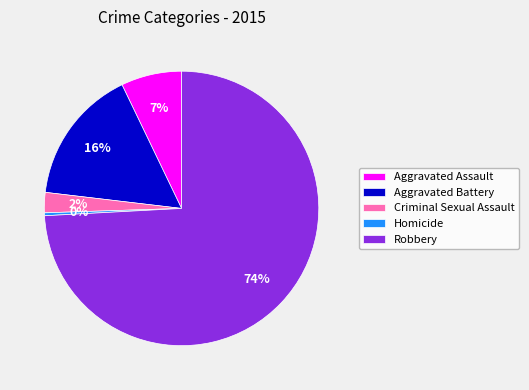

Which slice is the smallest?

Homicide